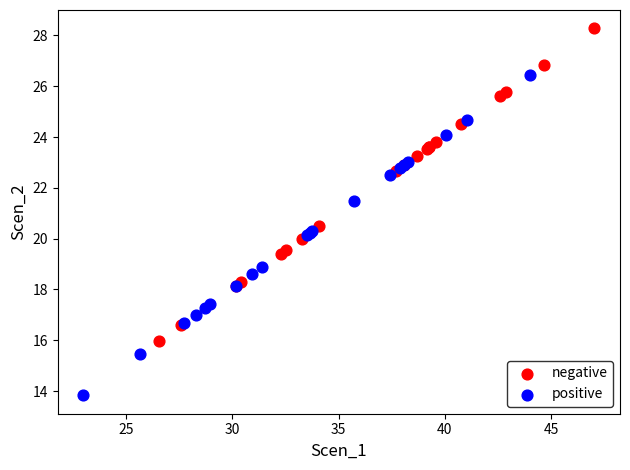

Which series reaches the minimum Y coordinate?

positive